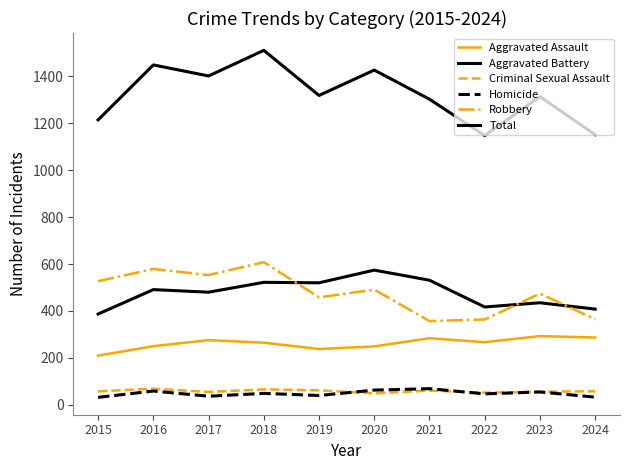

The Aggravated Battery series shows 244 at 2023. True or false?

False